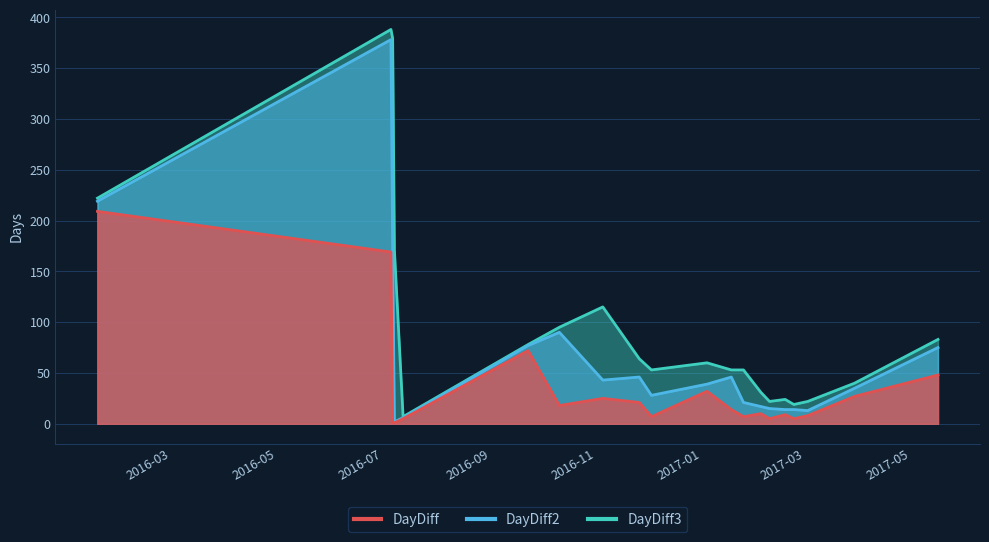

Which category has the lowest value across all series?

2016-07-20